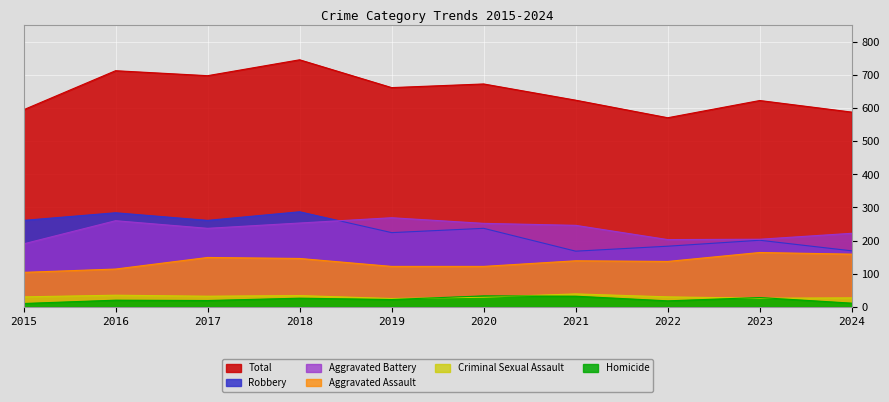

List the labels in order of Homicide value, smallest first.

2015, 2024, 2022, 2017, 2016, 2019, 2018, 2023, 2021, 2020